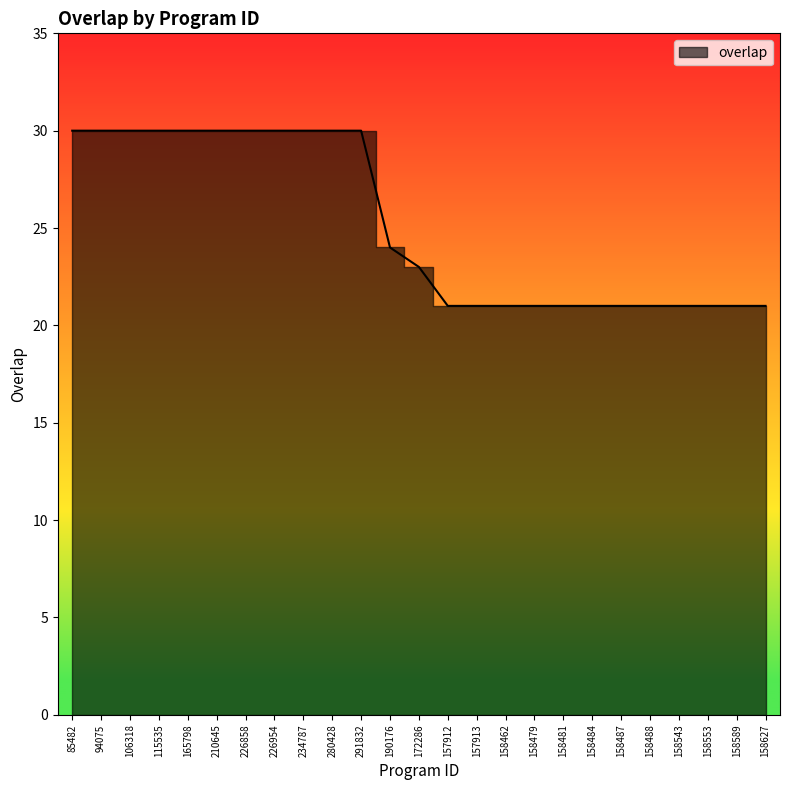

Reading left to right, transcribe all the data shown in this chart.

30	30	30	30	30	30	30	30	30	30	30	24	23	21	21	21	21	21	21	21	21	21	21	21	21